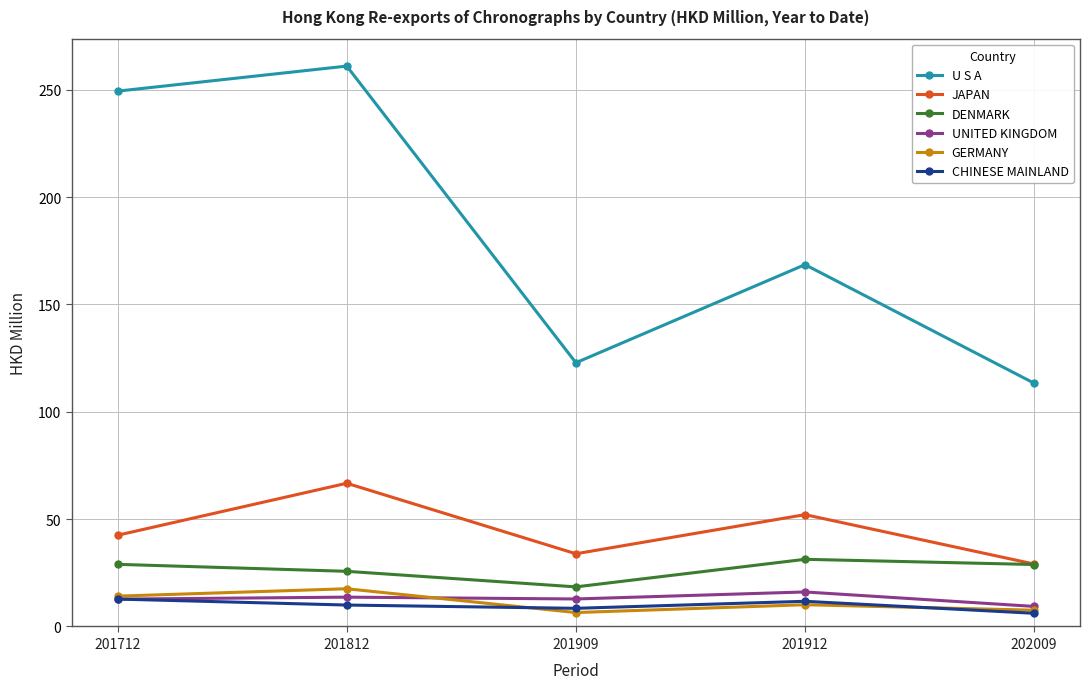

True or false: CHINESE MAINLAND and DENMARK intersect in this chart.

False